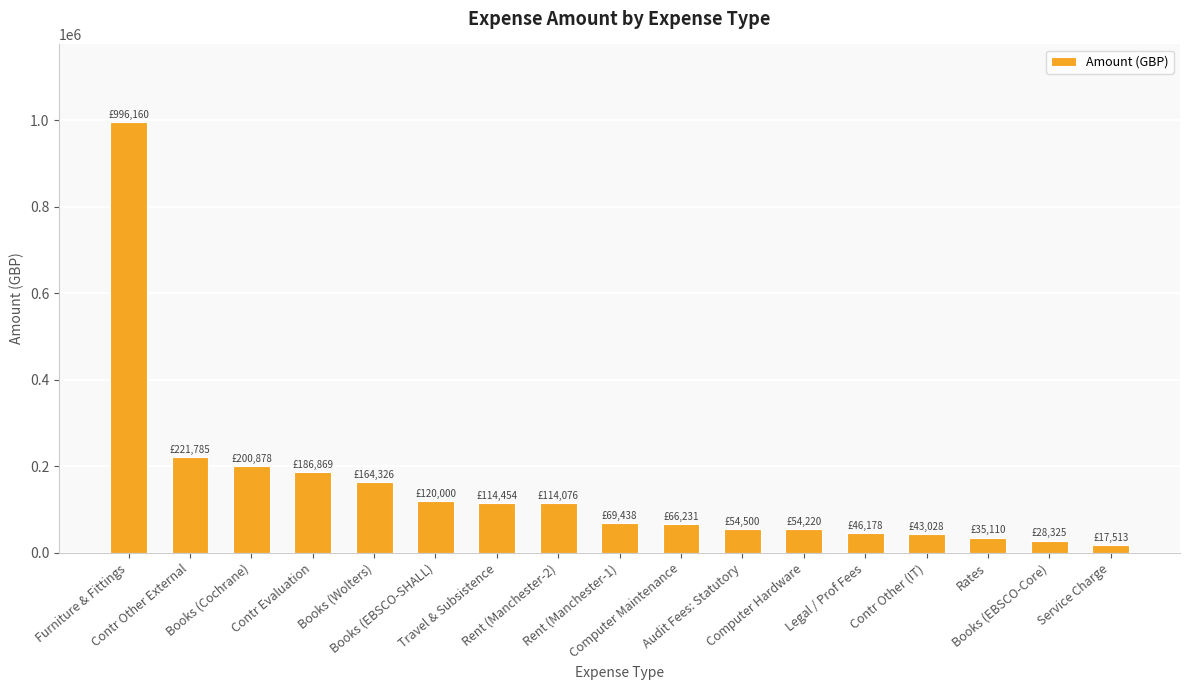

What is the maximum value shown in the chart?

996160.1